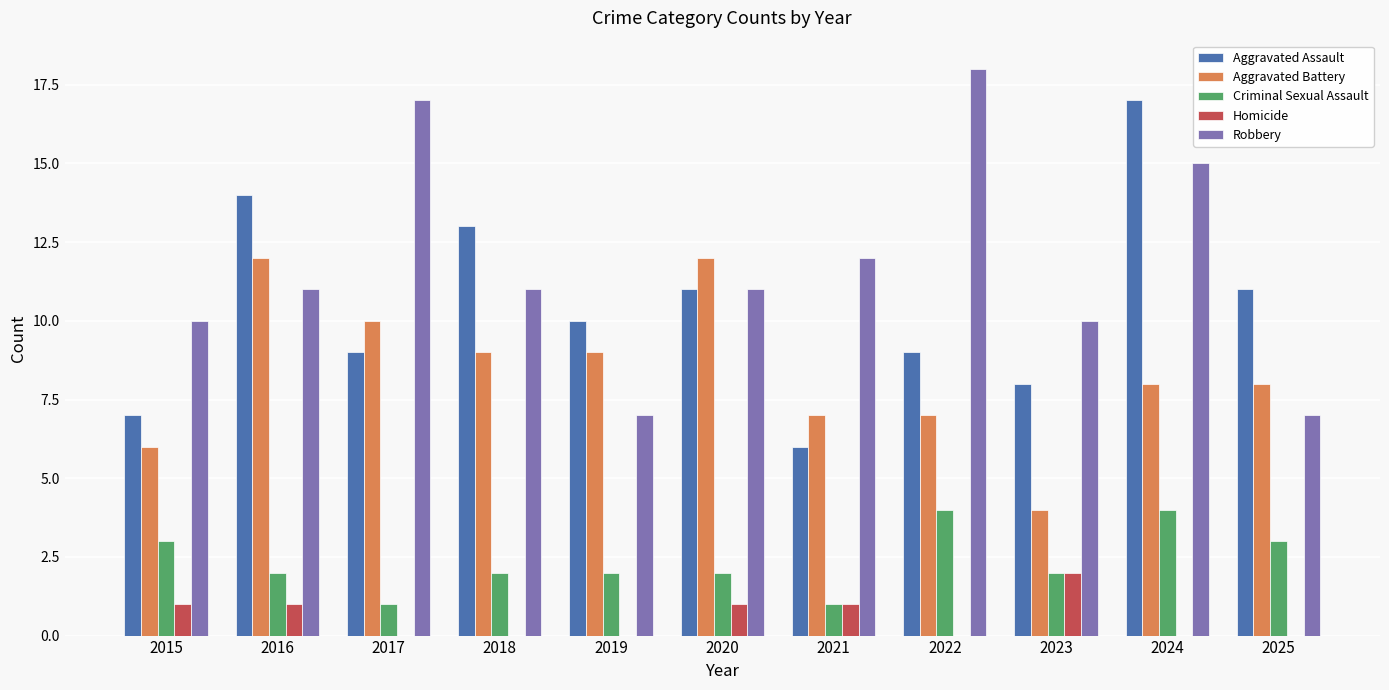

How many distinct data groups are displayed?

5